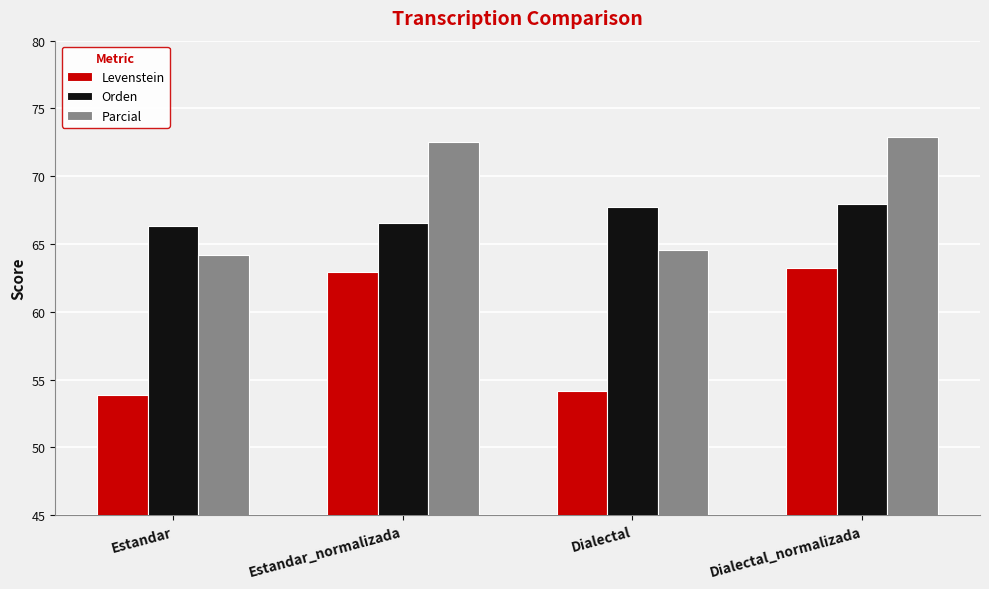

How many data points does each series have?

4